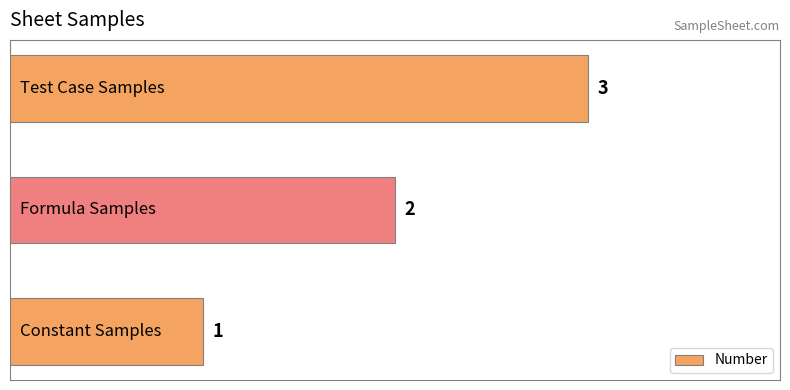

Count the number of data series in this chart.

1